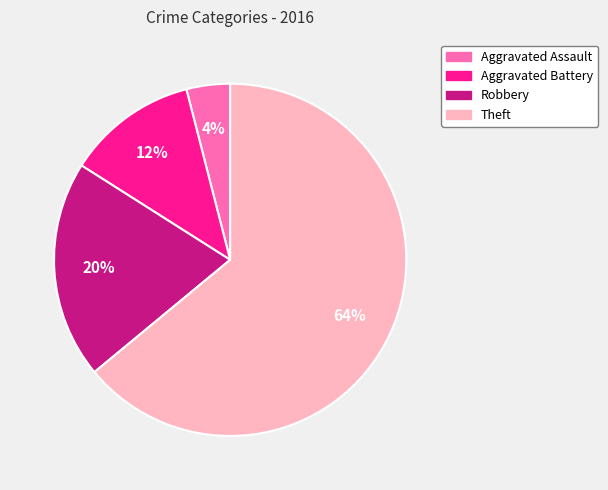

Is it true that Theft is 64% of the pie?

True